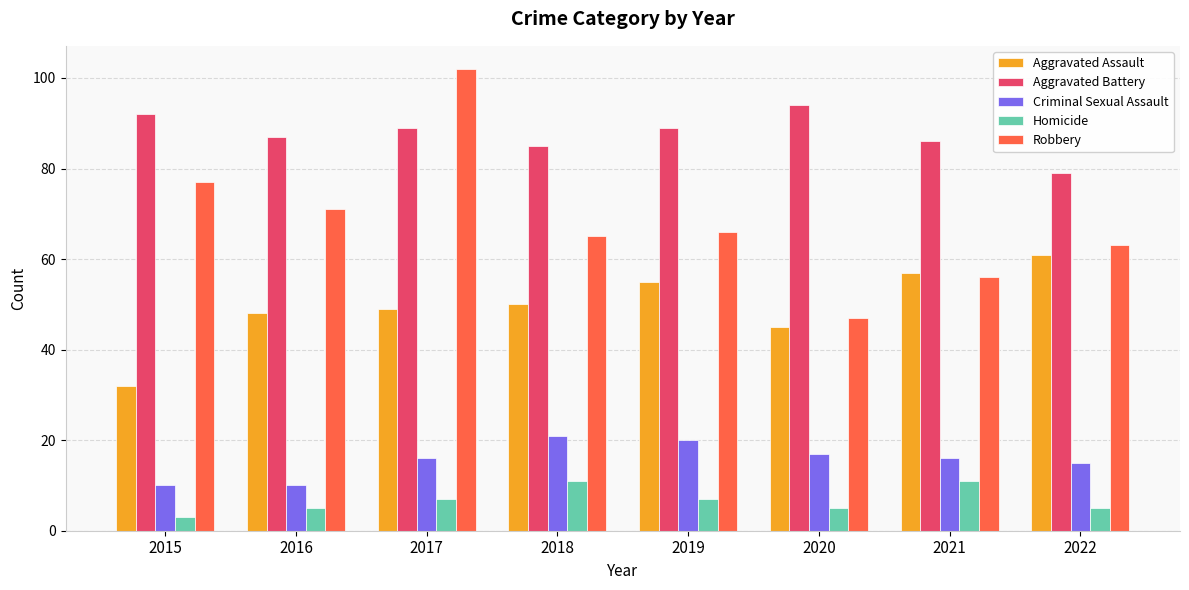

Reading left to right, list all the values displayed in this chart.

Aggravated Assault: 2015=32	2016=48	2017=49	2018=50	2019=55	2020=45	2021=57	2022=61
Aggravated Battery: 2015=92	2016=87	2017=89	2018=85	2019=89	2020=94	2021=86	2022=79
Criminal Sexual Assault: 2015=10	2016=10	2017=16	2018=21	2019=20	2020=17	2021=16	2022=15
Homicide: 2015=3	2016=5	2017=7	2018=11	2019=7	2020=5	2021=11	2022=5
Robbery: 2015=77	2016=71	2017=102	2018=65	2019=66	2020=47	2021=56	2022=63